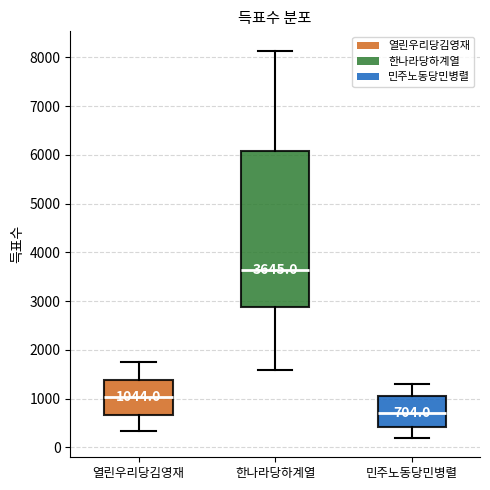

Which box is the tallest, from its lower edge to its upper edge?

한나라당하계열